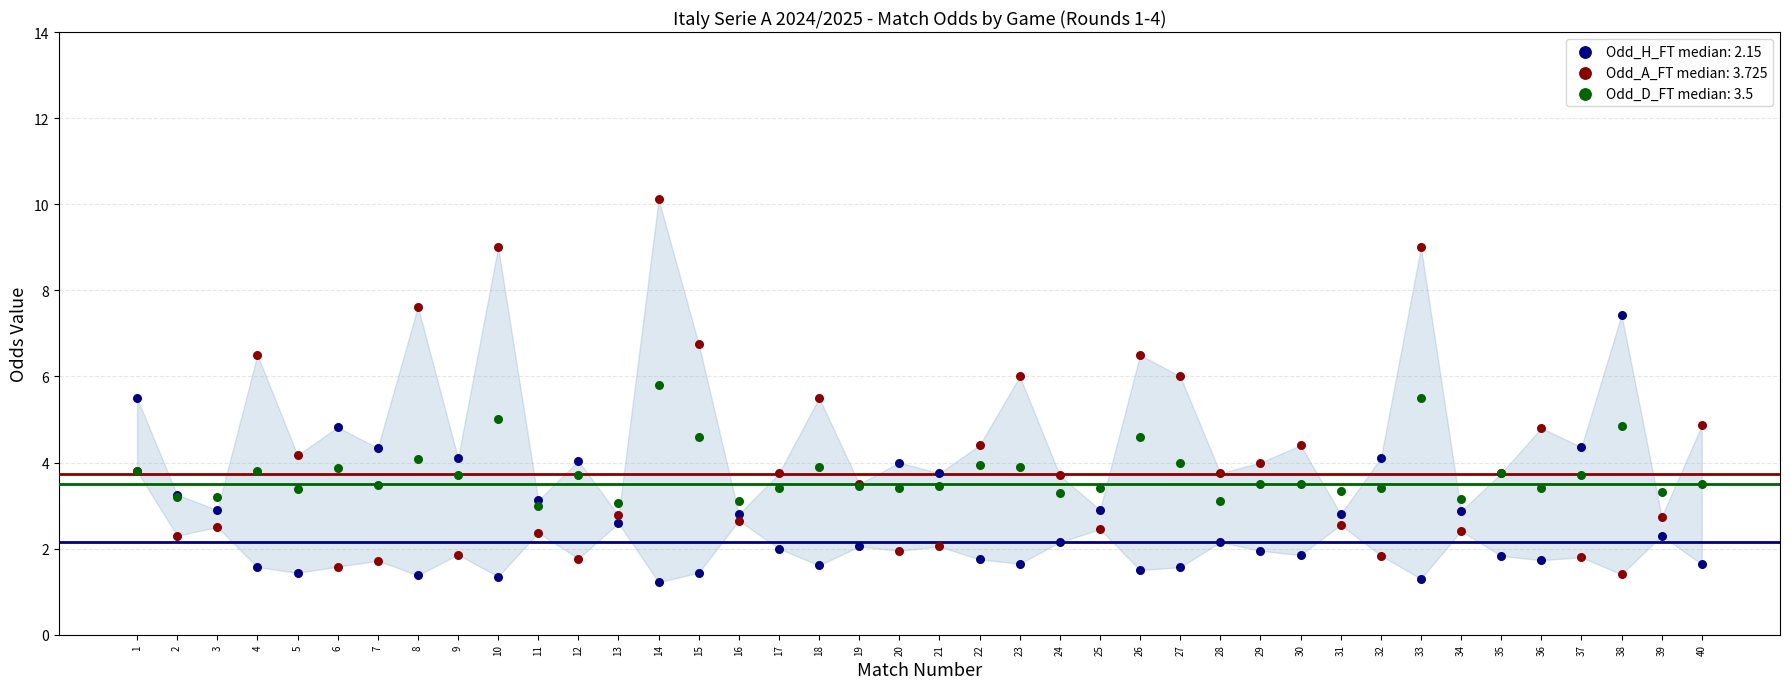

Which series reaches the minimum Y coordinate?

Odd_H_FT median: 2.15